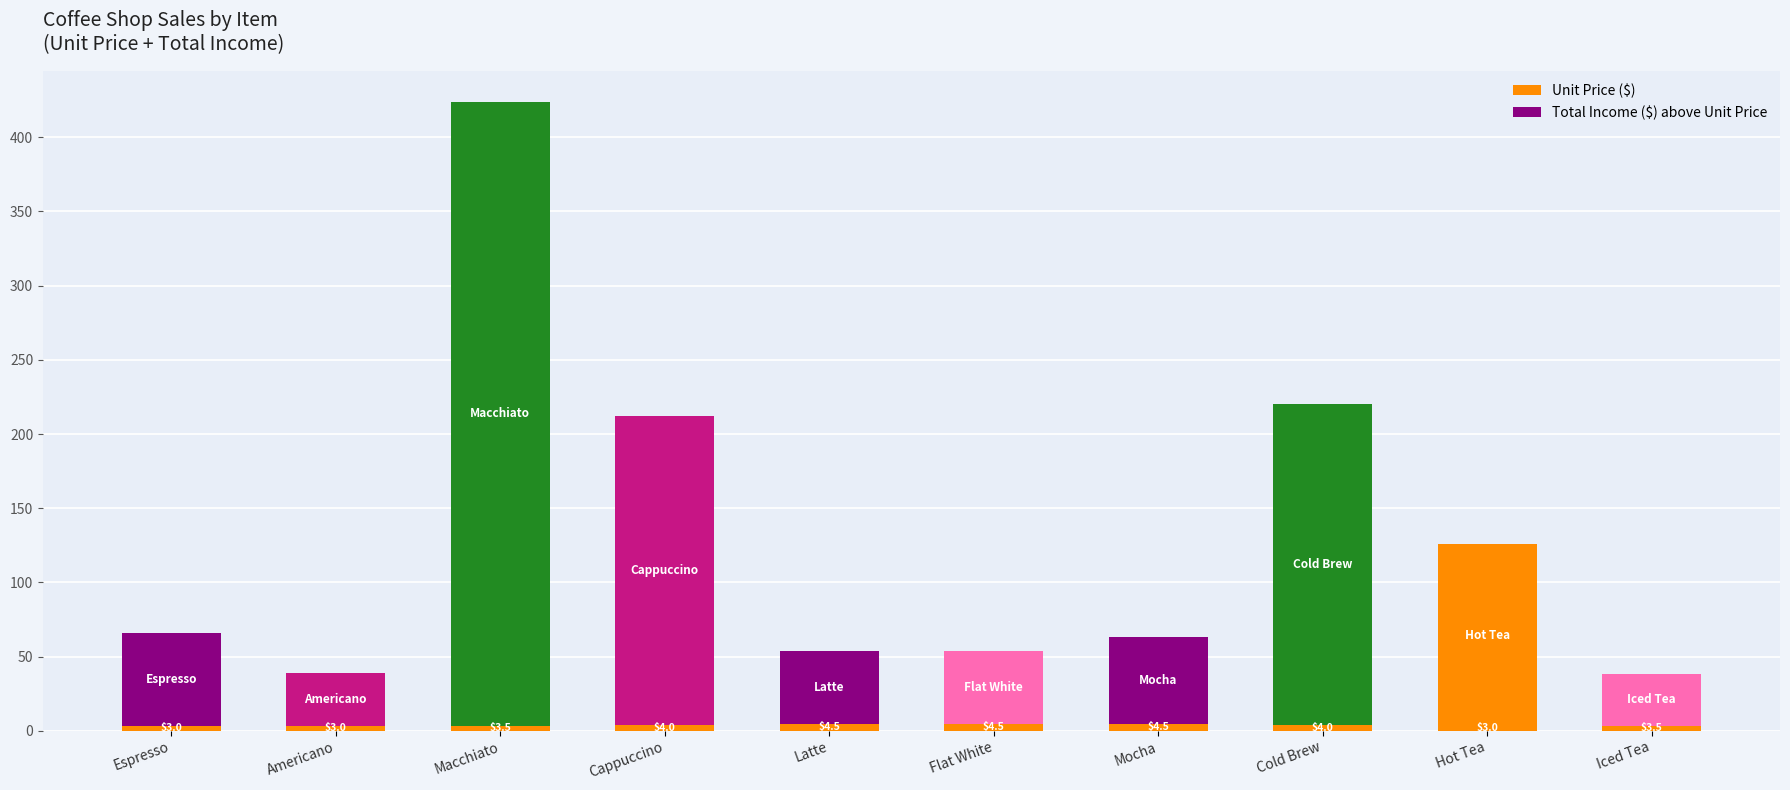

Which series changed the most between Mocha and Iced Tea?

Total Income ($) above Unit Price